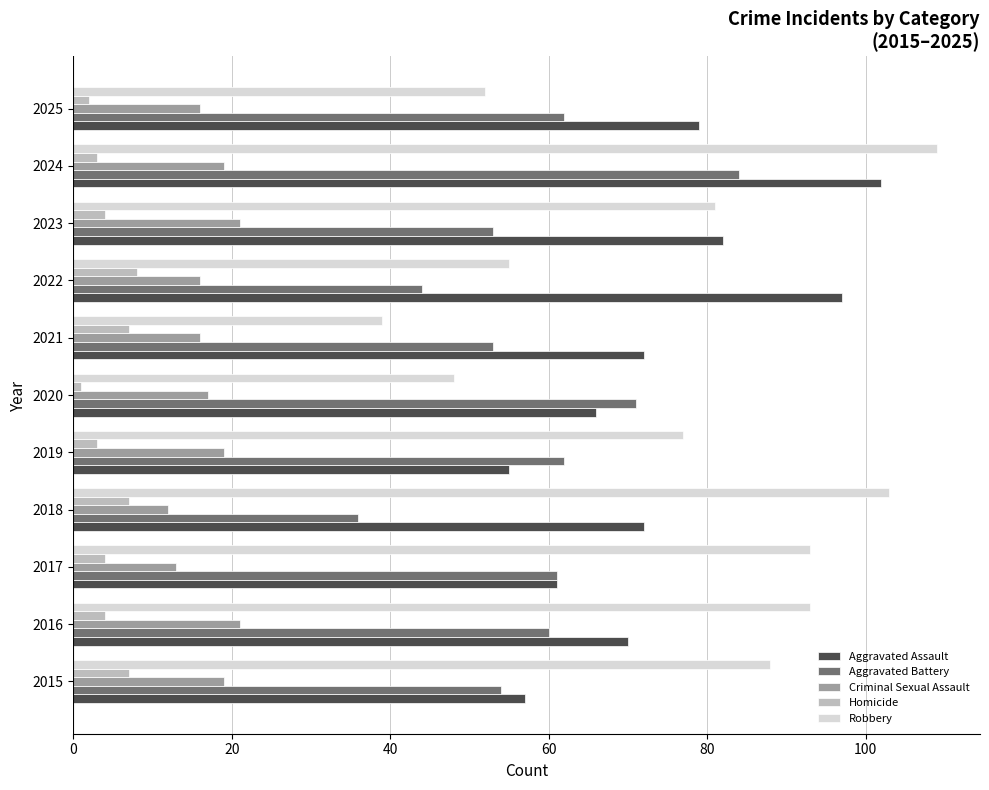

Which series has the largest total across all categories?

Robbery